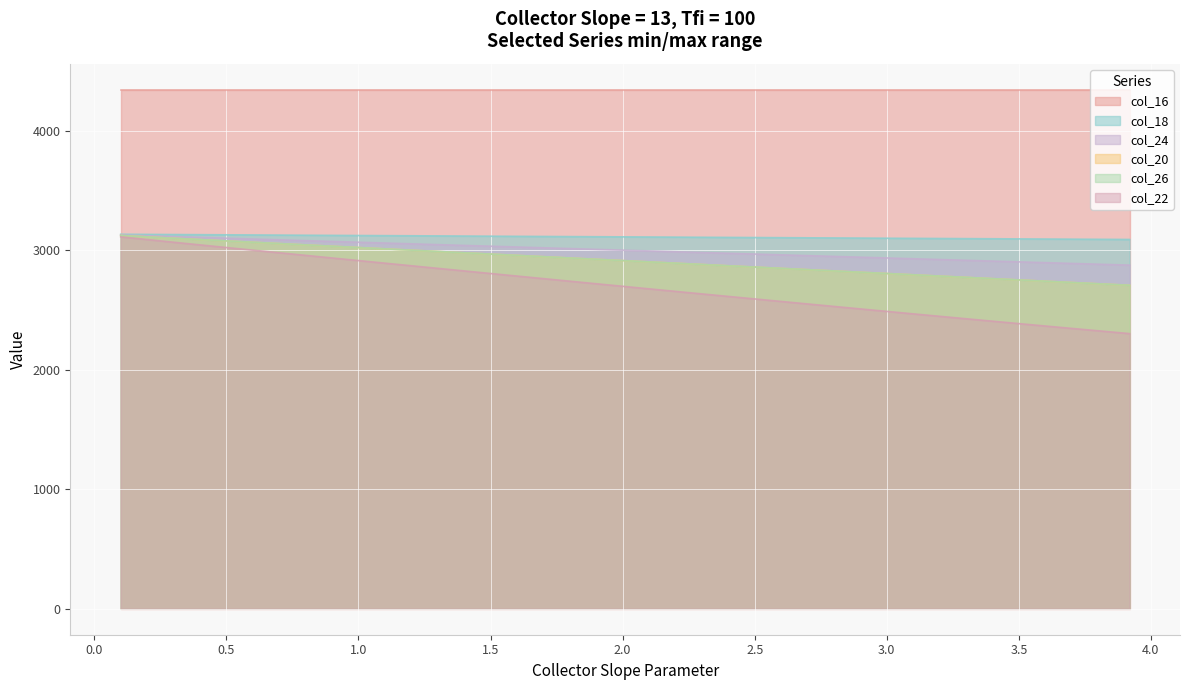

Does the chart display data point markers on the line(s)?

No